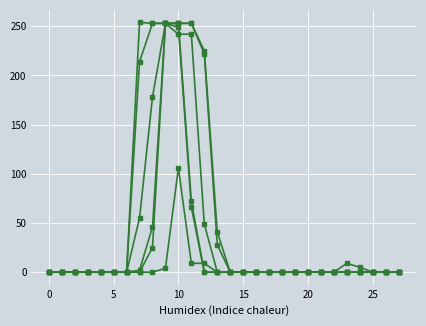

Does the chart have visible grid lines?

Yes